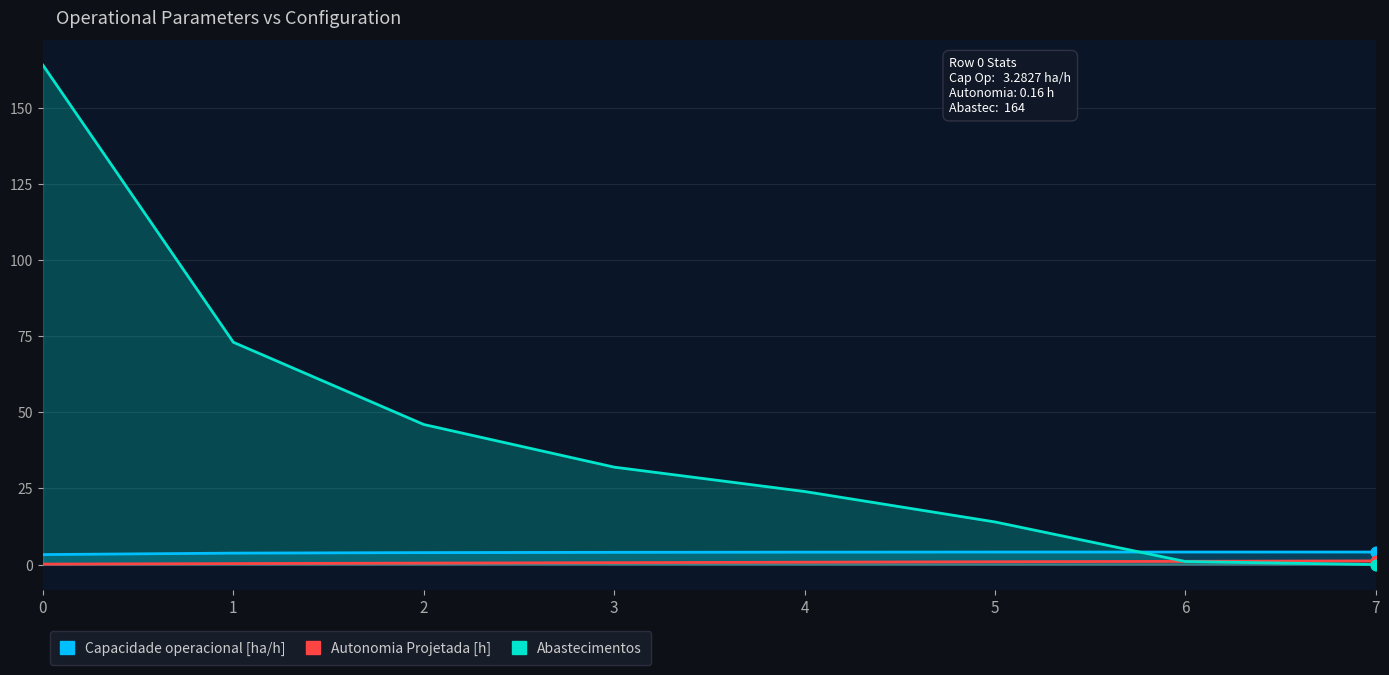

Which series reaches the minimum Y coordinate?

Abastecimentos